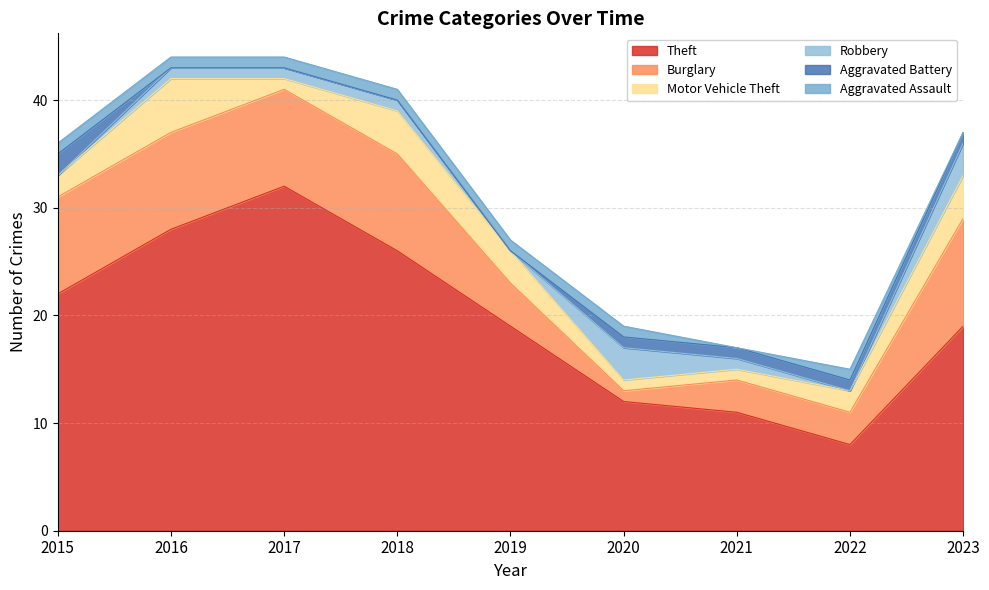

At which label does Robbery first exceed 1?

2020